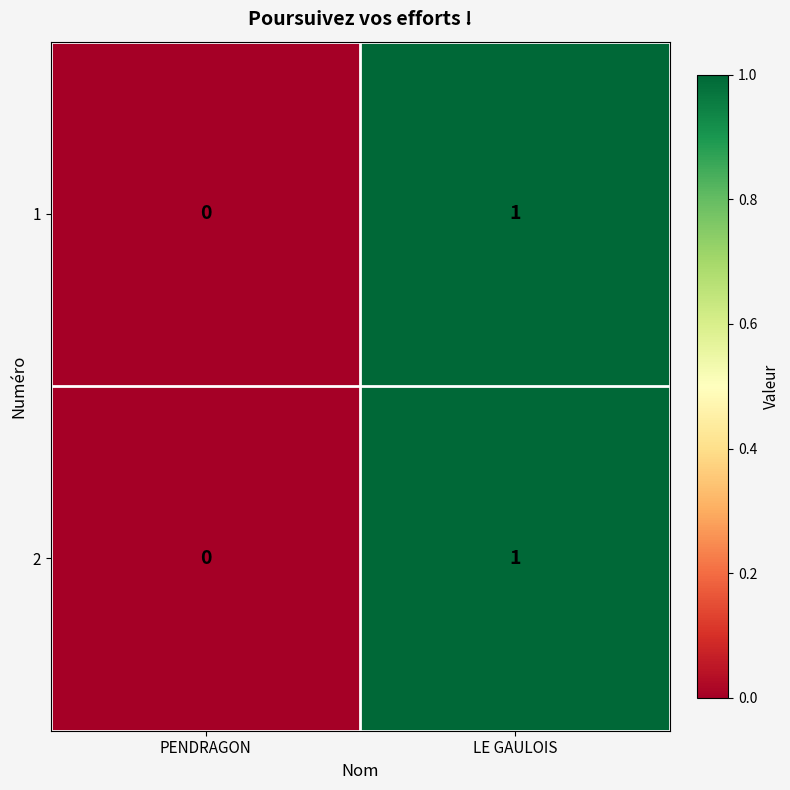

At which category is the sum across all series the highest?

LE GAULOIS